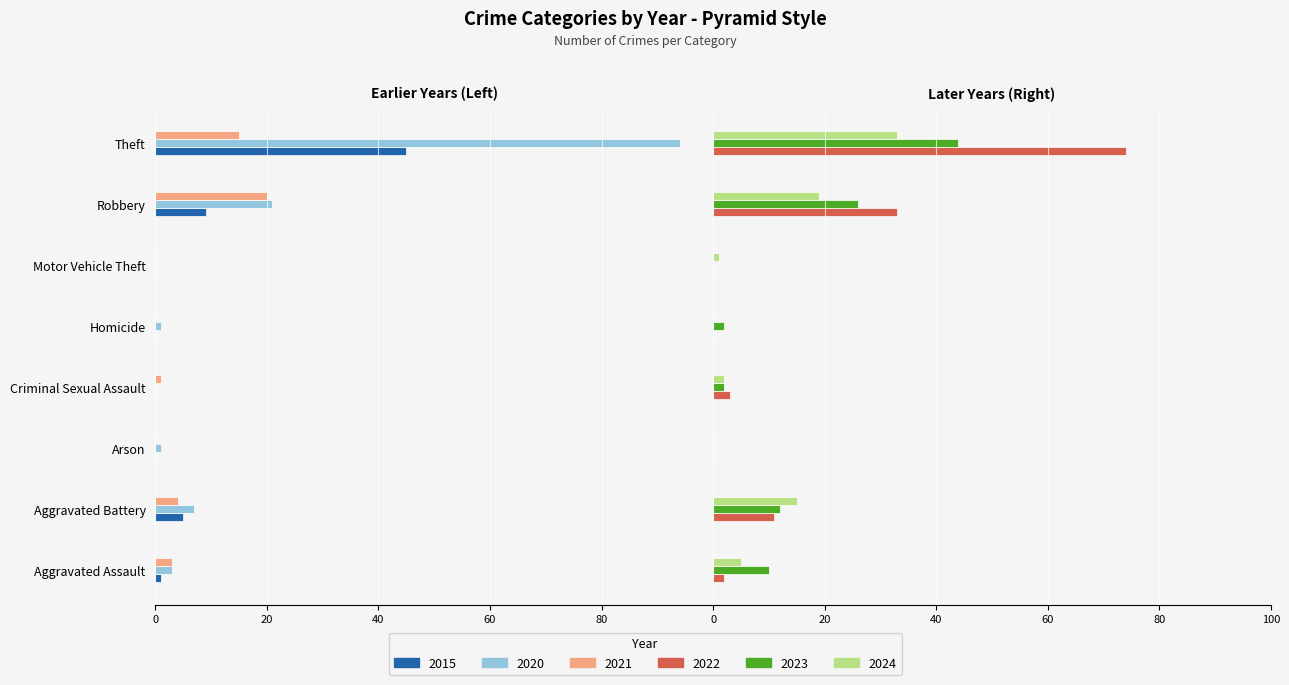

At which label does 2021 first exceed 3?

Aggravated Battery